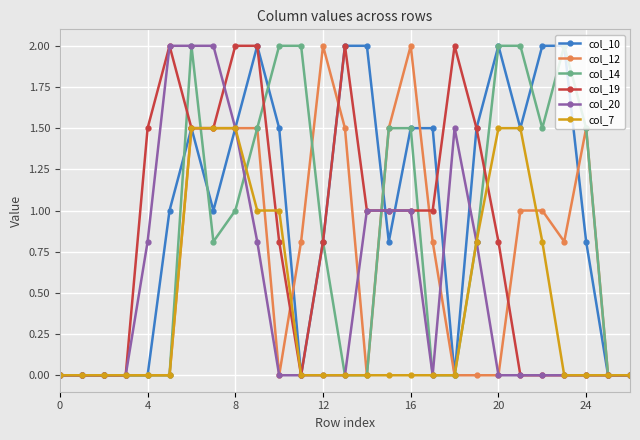

What are all the series names shown in the legend?

col_10, col_12, col_14, col_19, col_20, col_7